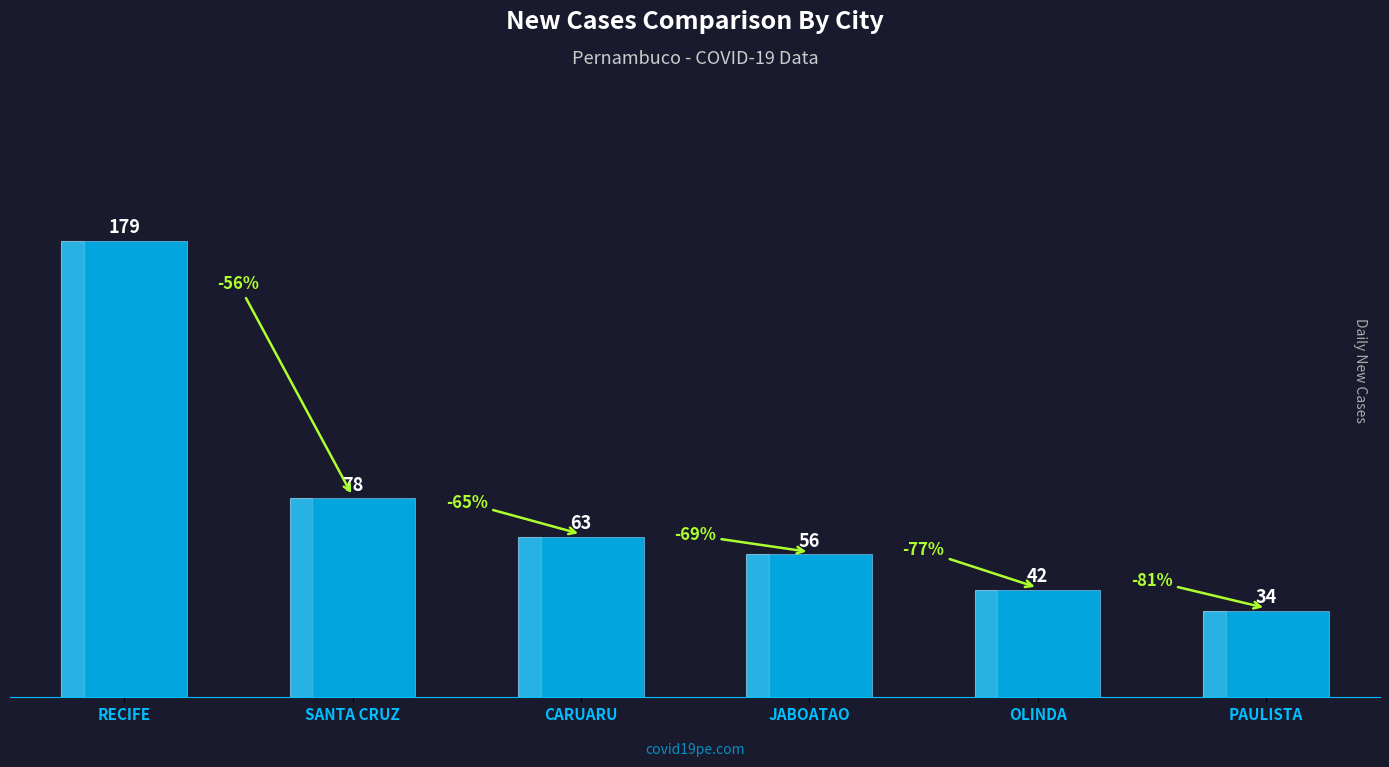

True or false: the data shows 42 at SANTA CRUZ.

False